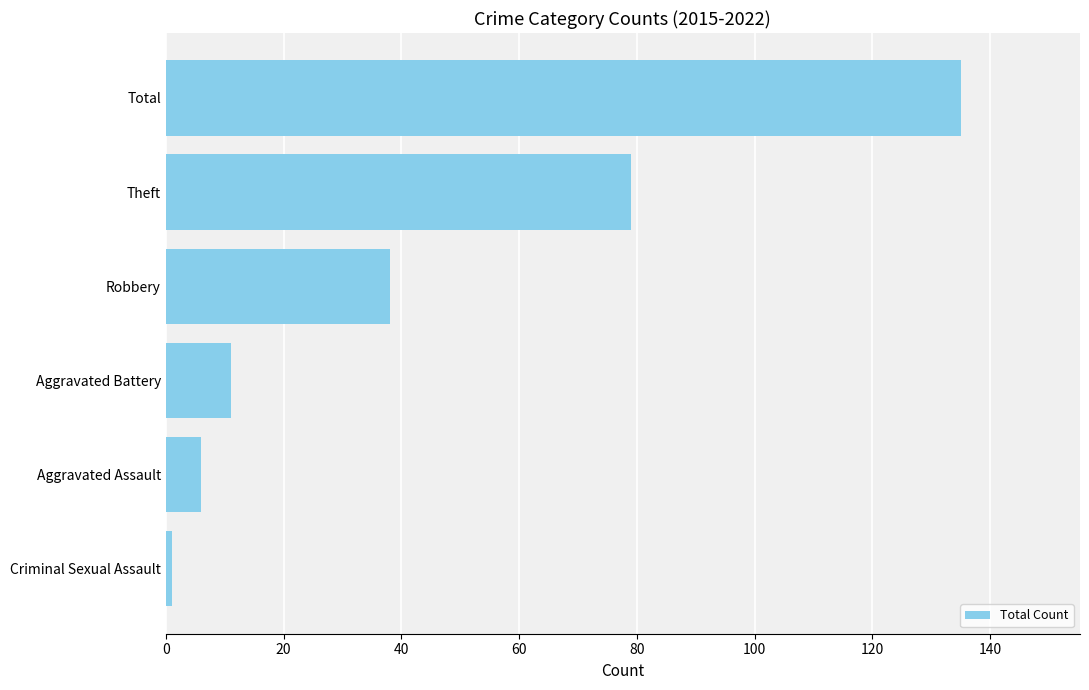

What is the smallest value displayed?

1